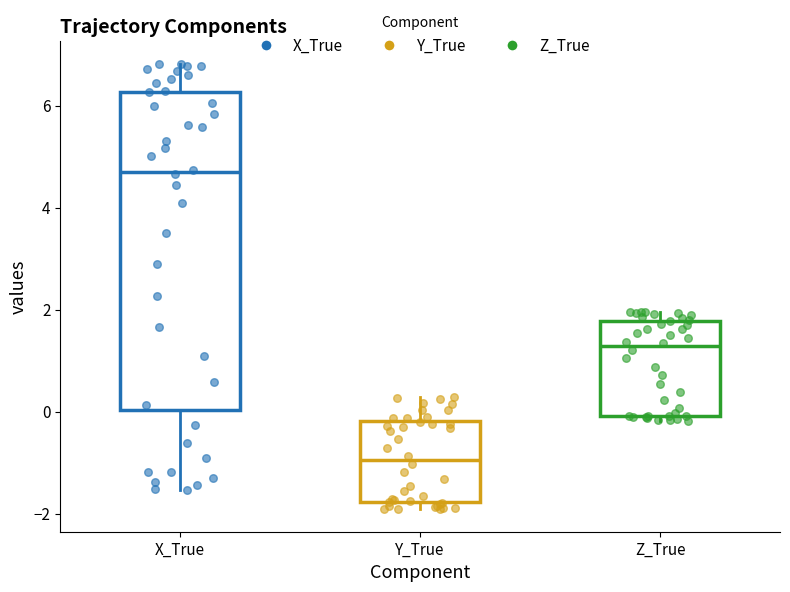

Reading left to right, transcribe this box plot: for each box, give where its median line is, the range the box spans, and where its two whiskers end, as read against the y-axis. The values are not printed on the chart, so give them approximately, as read against the axis.

X_True: median 4.6, box 0.0 to 6.2, whiskers -1.6 to 6.8
Y_True: median -1.0, box -1.8 to -0.2, whiskers -2.0 to 0.2
Z_True: median 1.2, box 0.0 to 1.8, whiskers -0.2 to 2.0